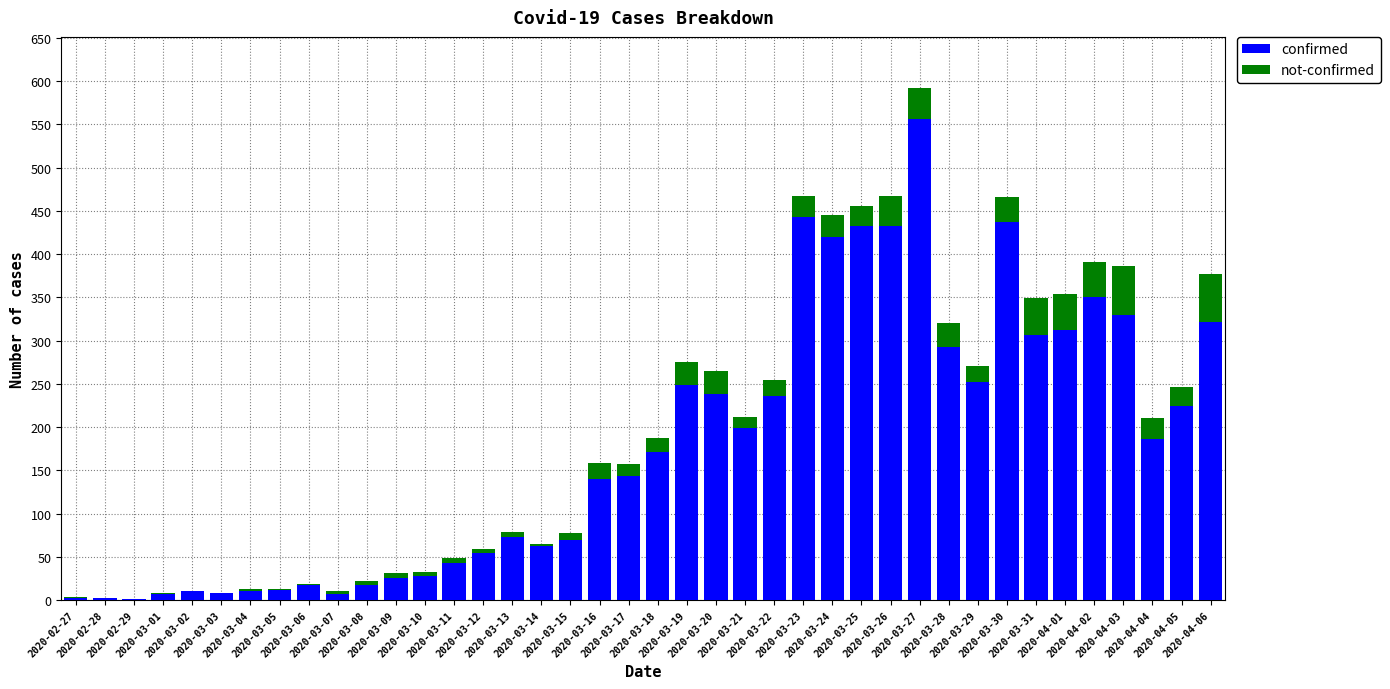

What are all the series names shown in the legend?

confirmed, not-confirmed